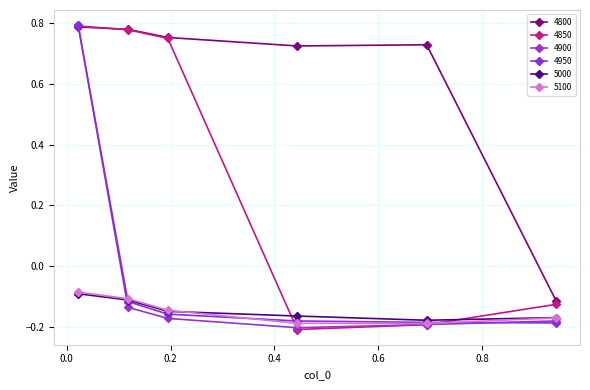

What is the value of the 4900 point at the 4th from the left?

-0.2